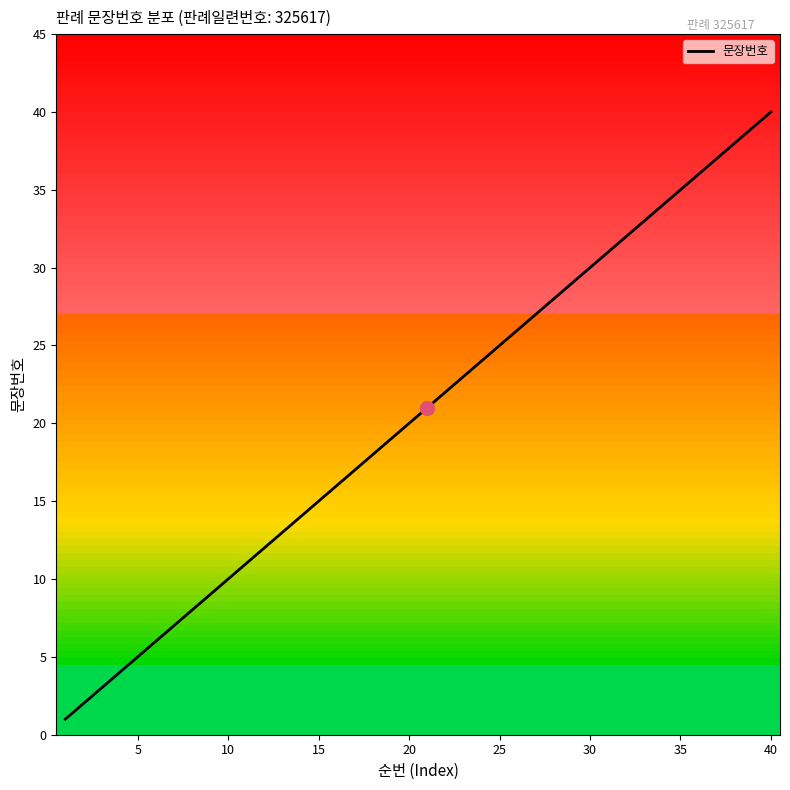

Reading left to right, list all the values displayed in this chart.

1	2	3	4	5	6	7	8	9	10	11	12	13	14	15	16	17	18	19	20	21	22	23	24	25	26	27	28	29	30	31	32	33	34	35	36	37	38	39	40